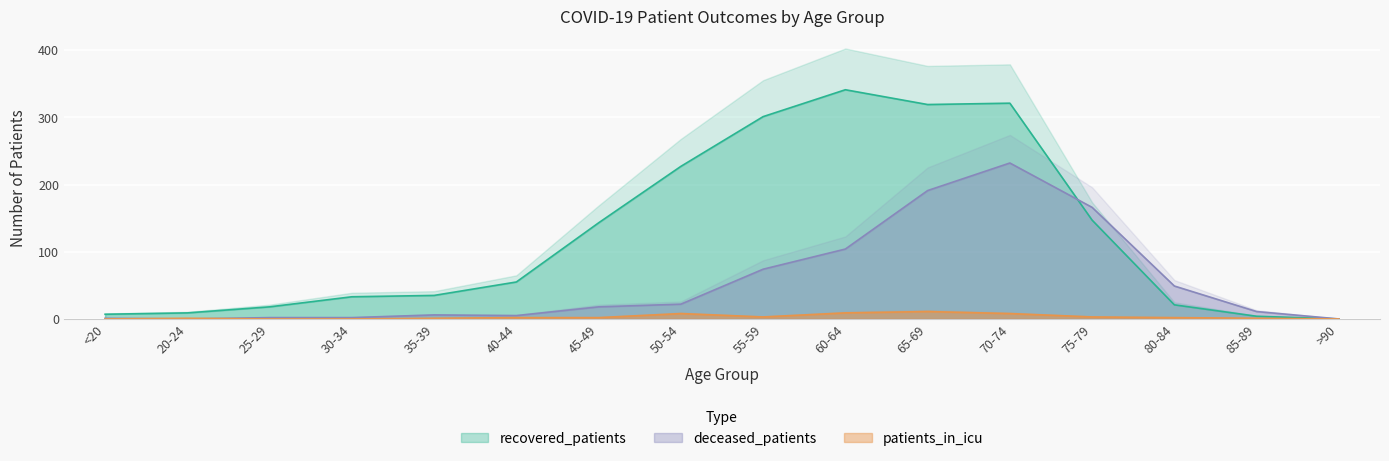

Rank the series by their maximum value, from highest to lowest.

recovered_patients, deceased_patients, patients_in_icu